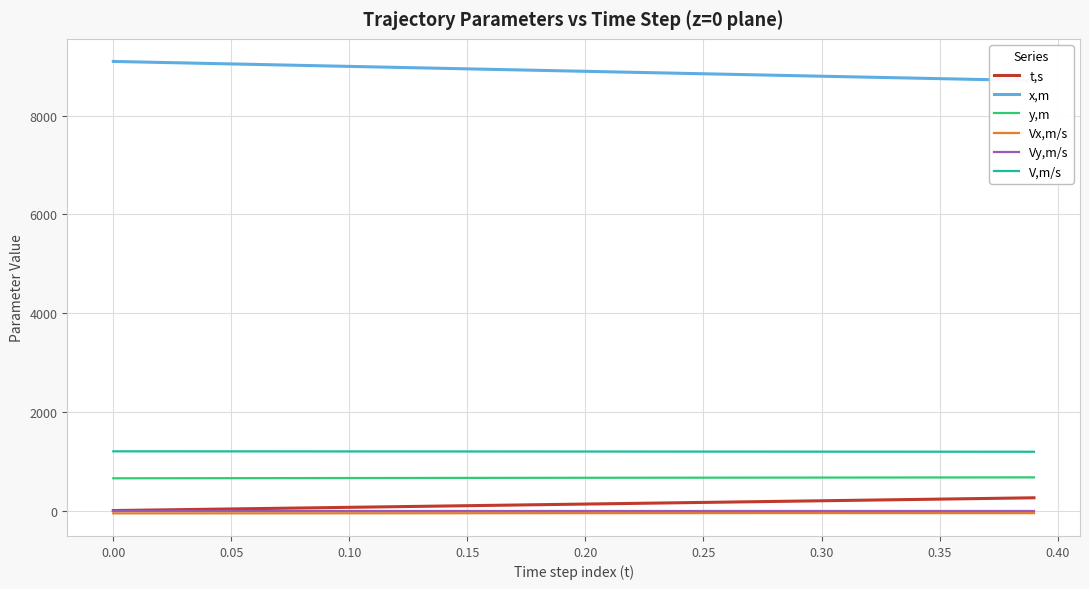

True or false: V,m/s and Vy,m/s intersect in this chart.

False